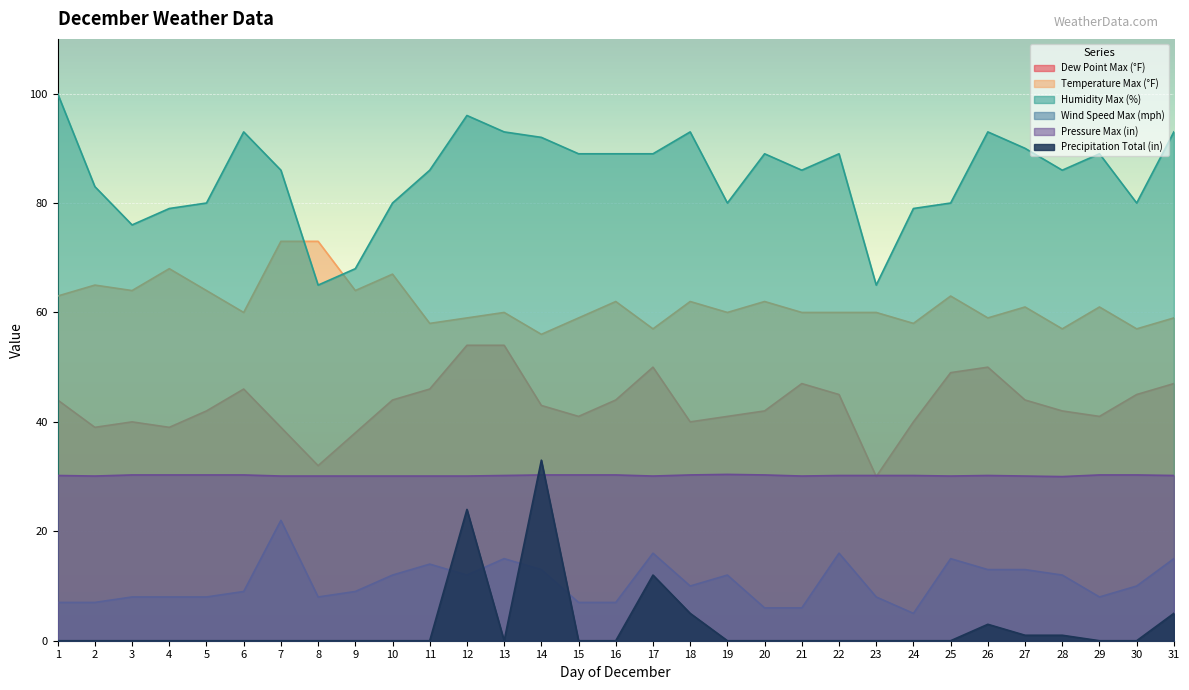

What is the total value across all series at 27?

239.1